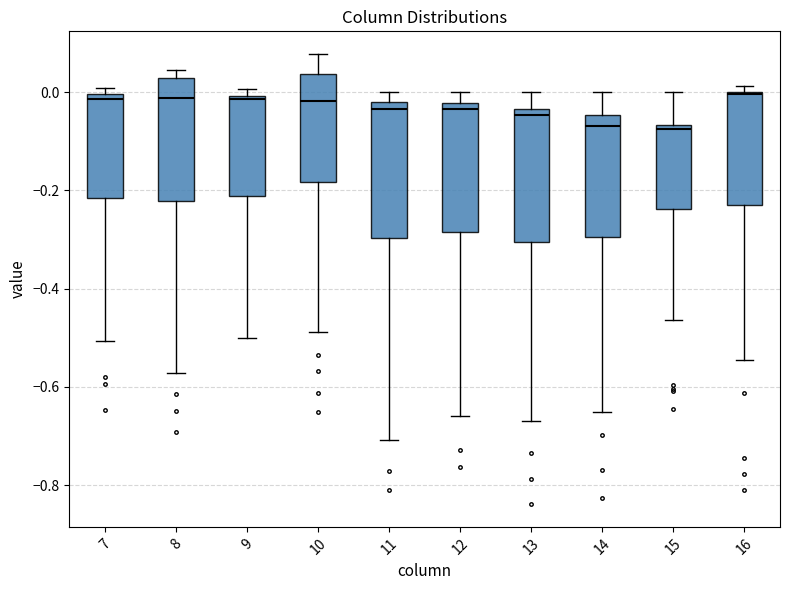

Reading left to right, transcribe this box plot: for each box, give where its median line is, the range the box spans, and where its two whiskers end, as read against the y-axis. The values are not printed on the chart, so give them approximately, as read against the axis.

7: median -0.02, box -0.22 to 0.00, whiskers -0.50 to 0.00 (just above the box's upper edge)
8: median -0.02, box -0.22 to 0.02, whiskers -0.58 to 0.04
9: median -0.02, box -0.22 to 0.00, whiskers -0.50 to 0.00 (just above the box's upper edge)
10: median -0.02, box -0.18 to 0.04, whiskers -0.48 to 0.08
11: median -0.04, box -0.30 to -0.02, whiskers -0.70 to 0.00
12: median -0.04, box -0.28 to -0.02, whiskers -0.66 to 0.00
13: median -0.04 (just below the box's upper edge), box -0.30 to -0.04, whiskers -0.66 to 0.00
14: median -0.06, box -0.30 to -0.04, whiskers -0.64 to 0.00
15: median -0.08, box -0.24 to -0.06, whiskers -0.46 to 0.00
16: median 0.00, box -0.22 to 0.00, whiskers -0.54 to 0.02